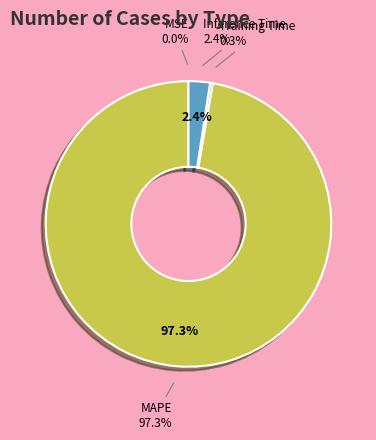

Does MSE account for over 50% of the chart?

No